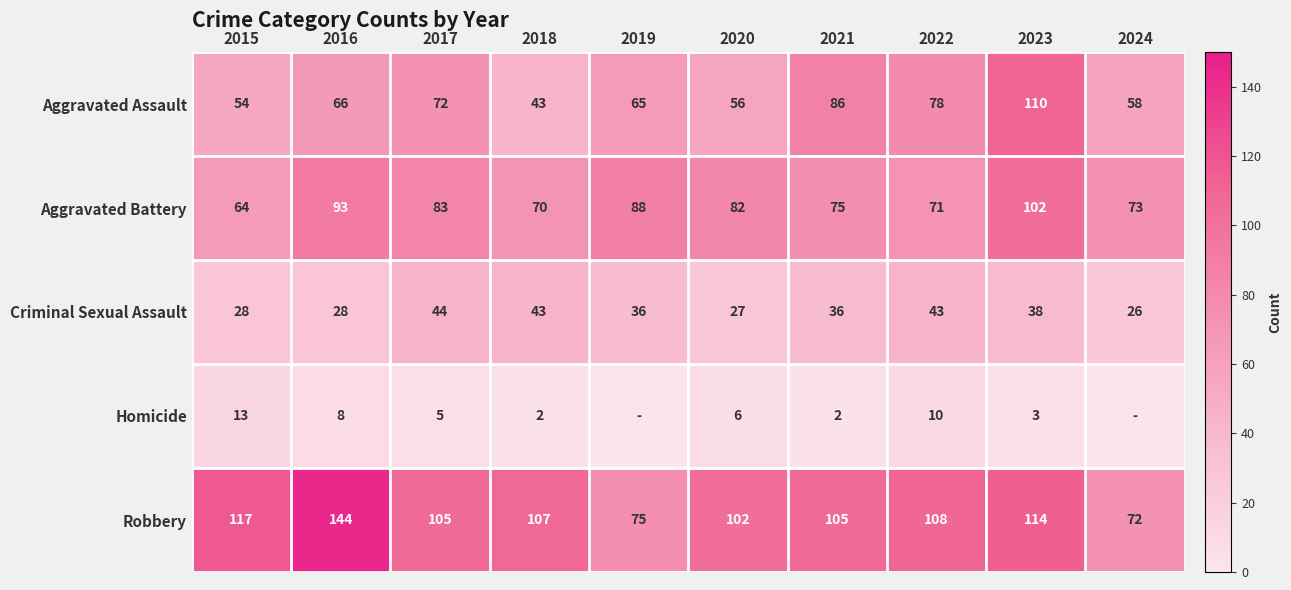

At which label does Aggravated Assault reach its peak?

2023